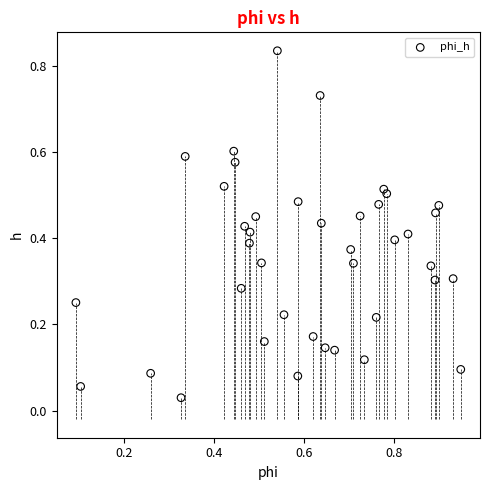

What is the range of X values (max minus min)?

0.9